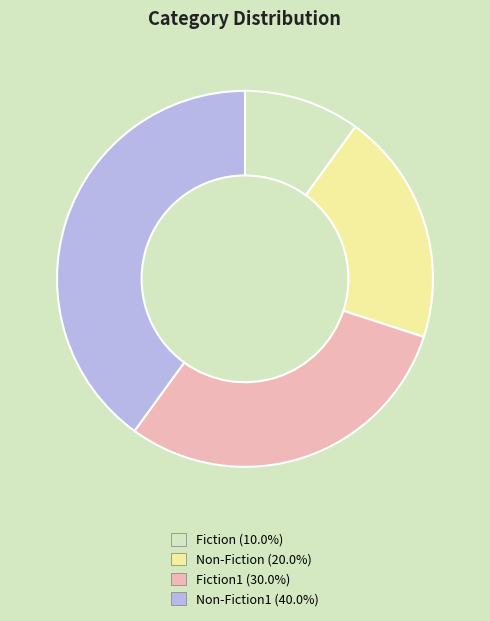

Does any single category account for the majority?

No